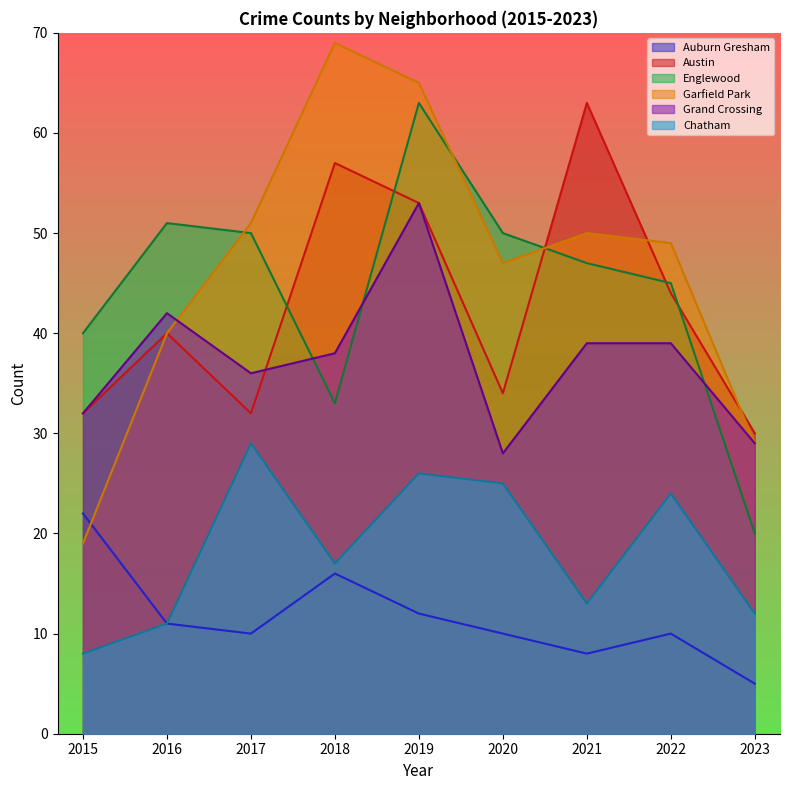

Does the chart display data point markers on the line(s)?

No